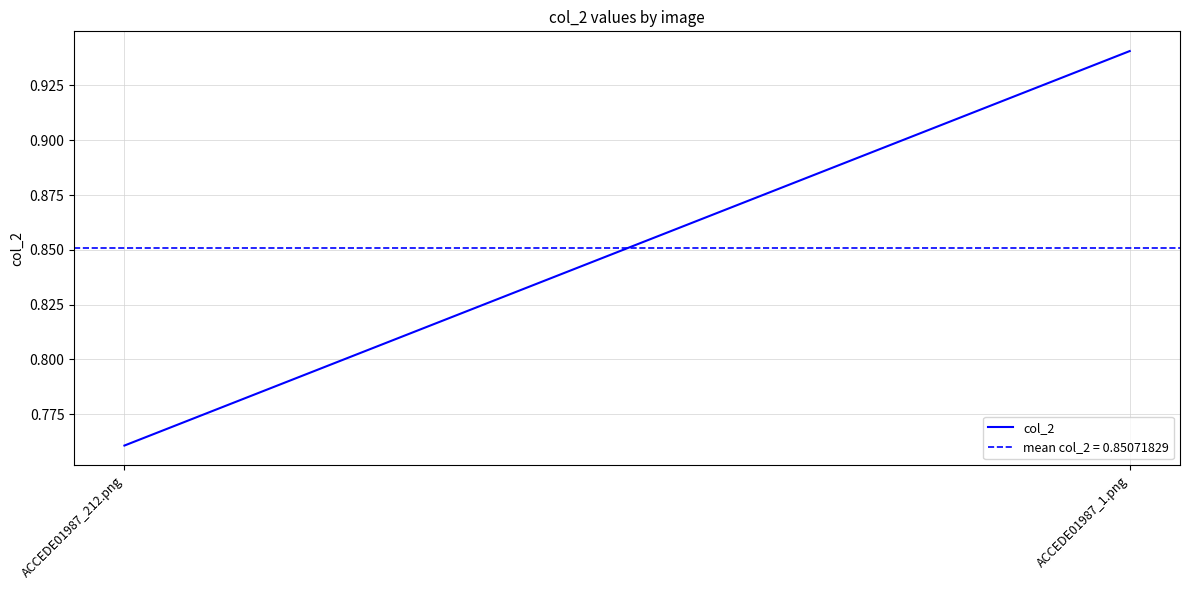

True or false: the data shows 1.6 at ACCEDE01987_1.png.

False